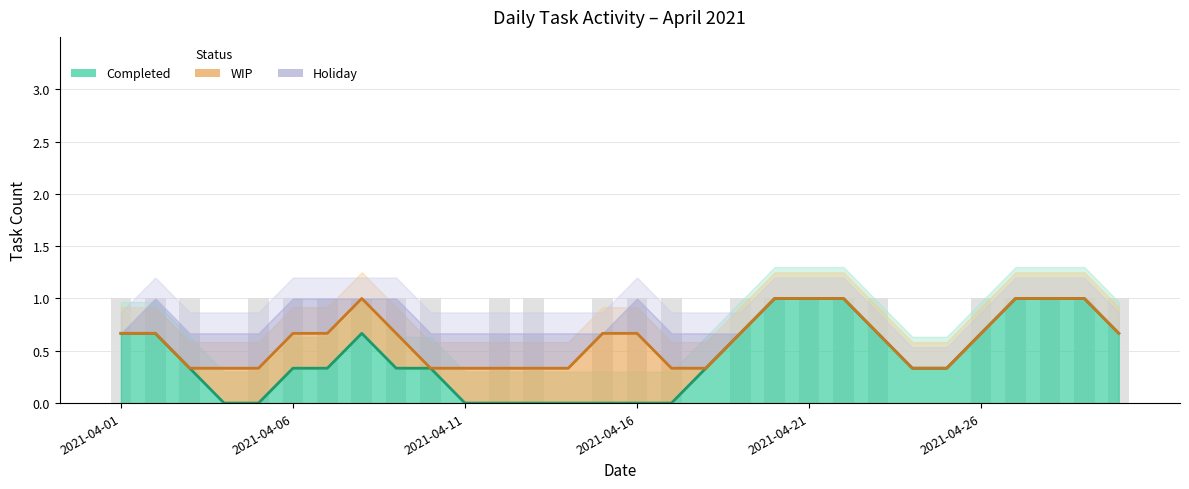

How many bars are there in total?

90